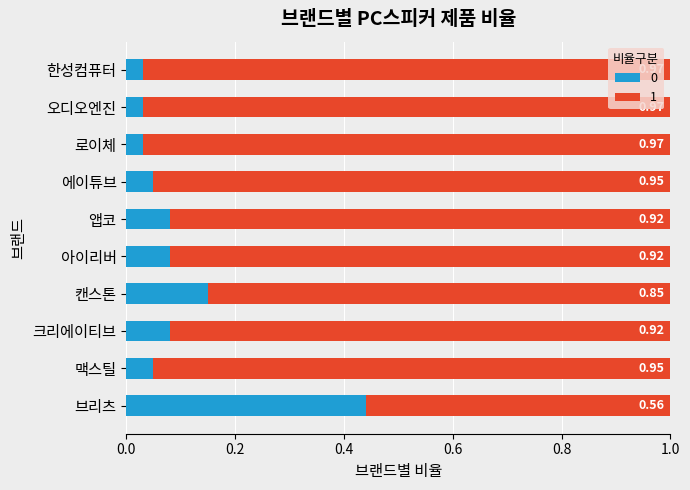

At how many categories does at least one series exceed 0?

10